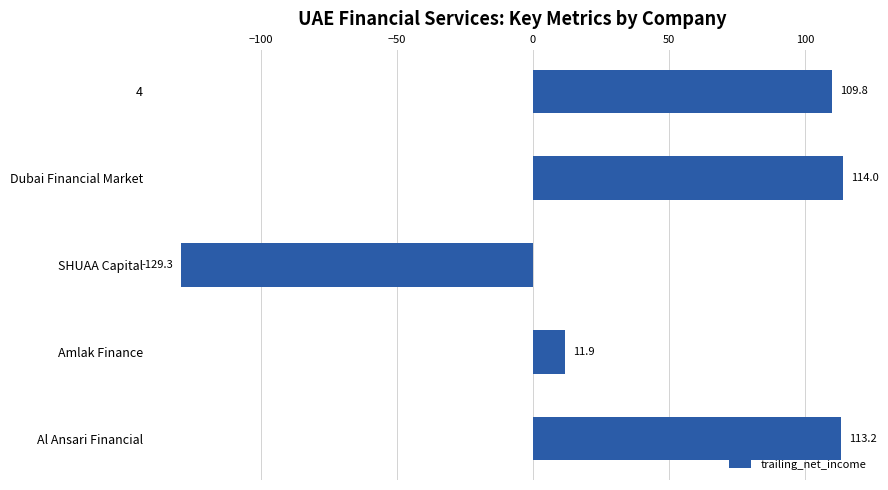

Rank the categories by value from highest to lowest.

Dubai Financial Market, Al Ansari Financial, 4, Amlak Finance, SHUAA Capital